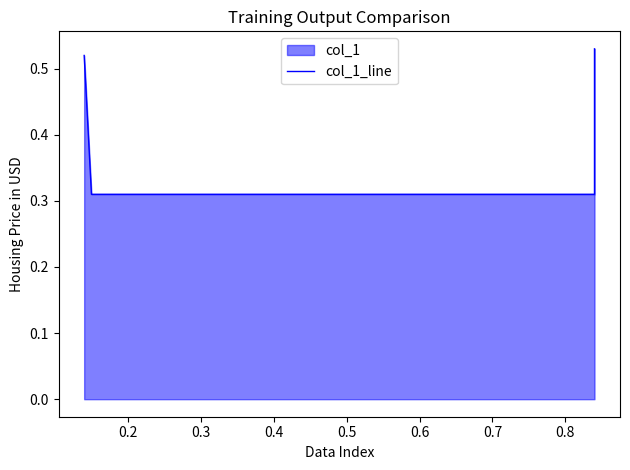

How many lines are shown in the chart?

1